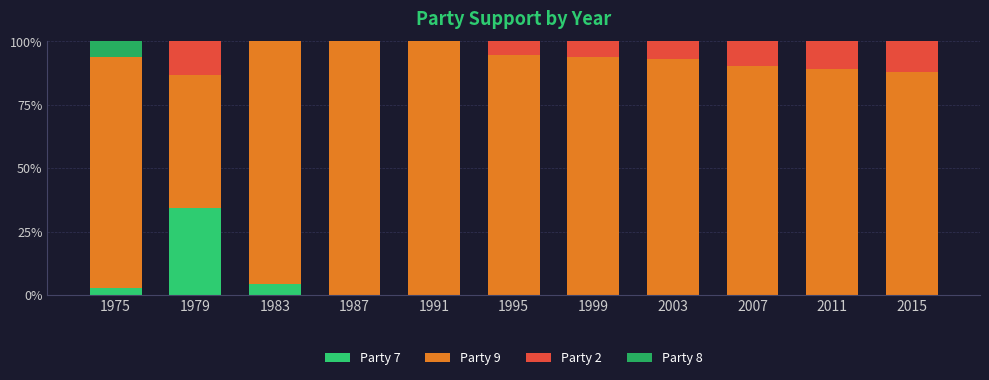

How many positive values does the Party 7 series have?

3